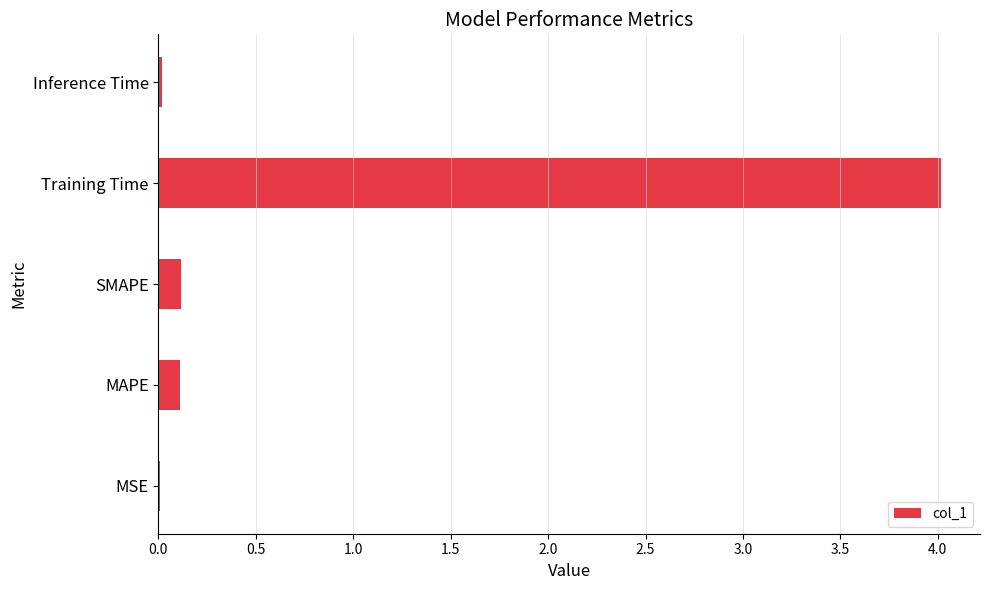

Which has a higher value, MAPE or MSE?

MAPE